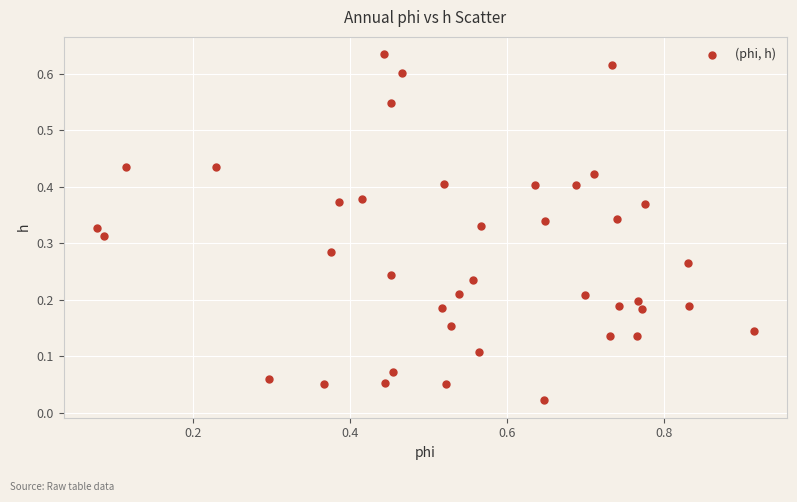

What is the range of X values (max minus min)?

0.8